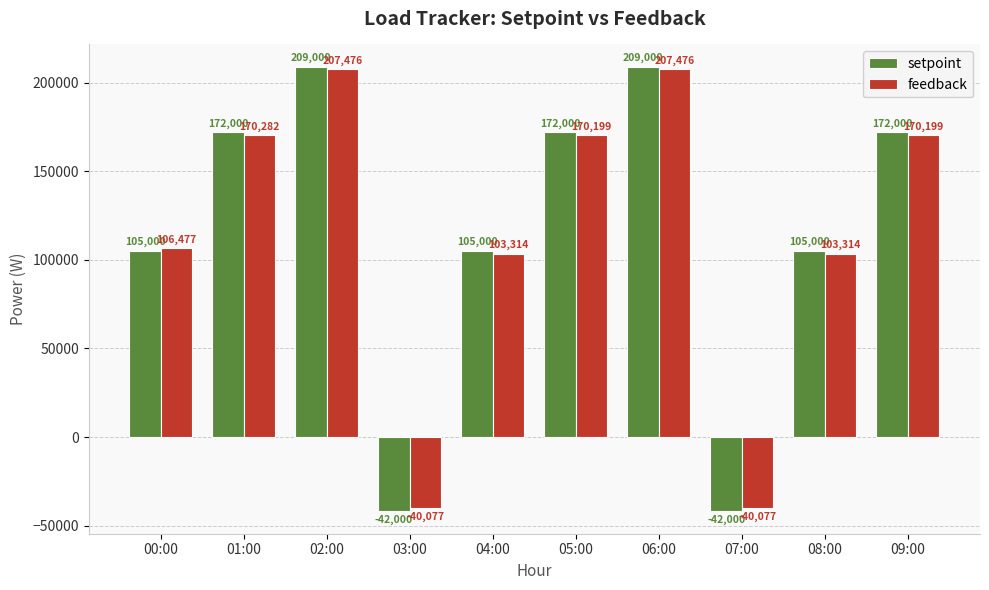

Between 05:00 and 08:00, which series saw the biggest shift?

setpoint